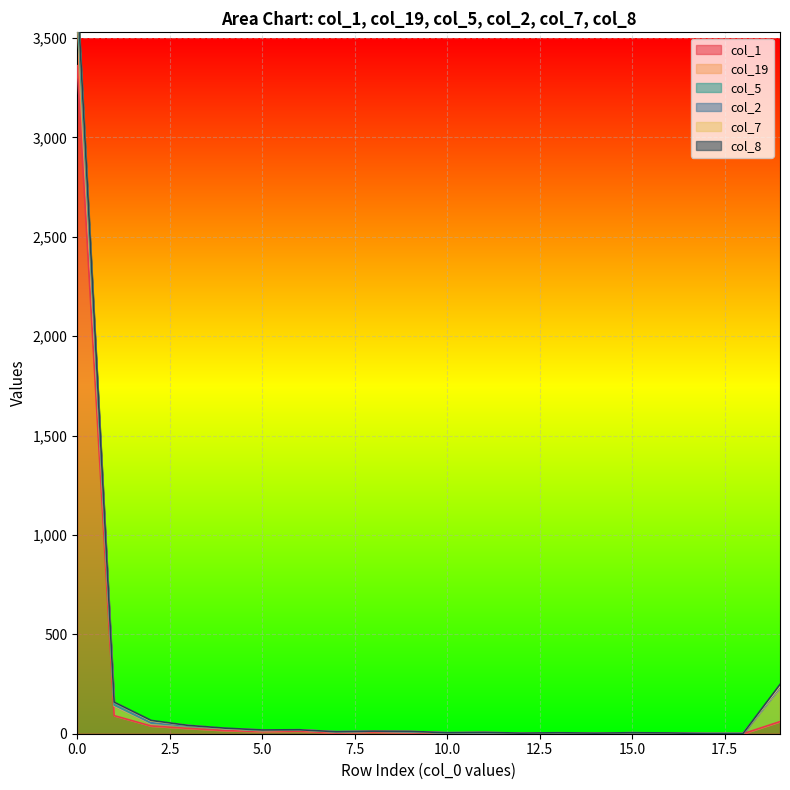

What is the average value of the col_5 series?

220